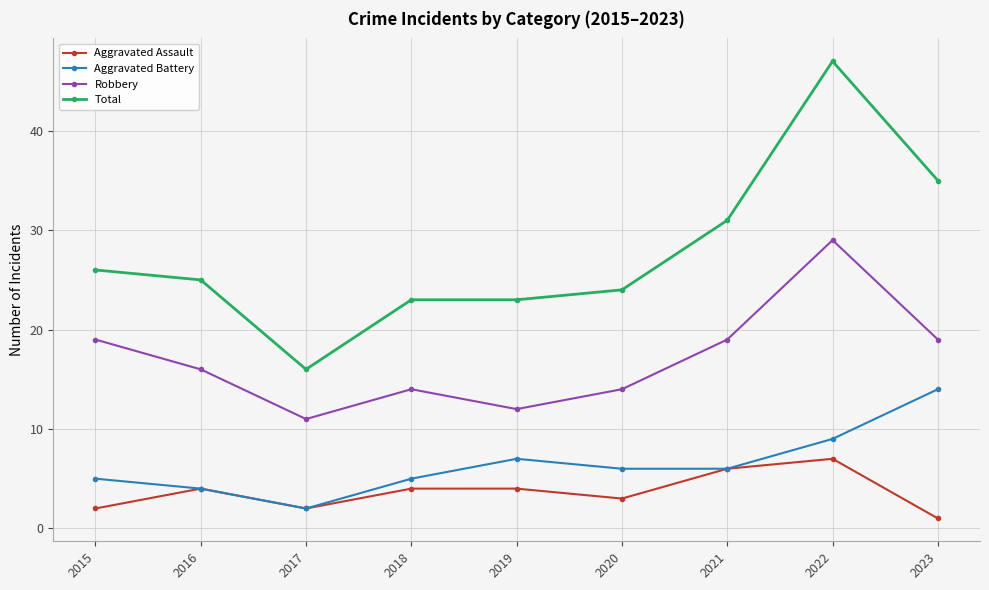

Is it true that Total equals 35 at 2023?

True